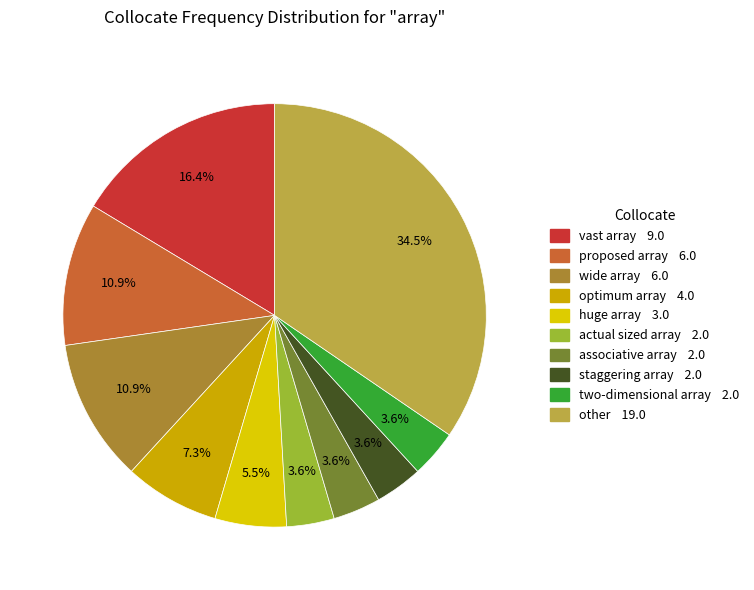

What percentage is NOT represented by proposed array?

89.1%